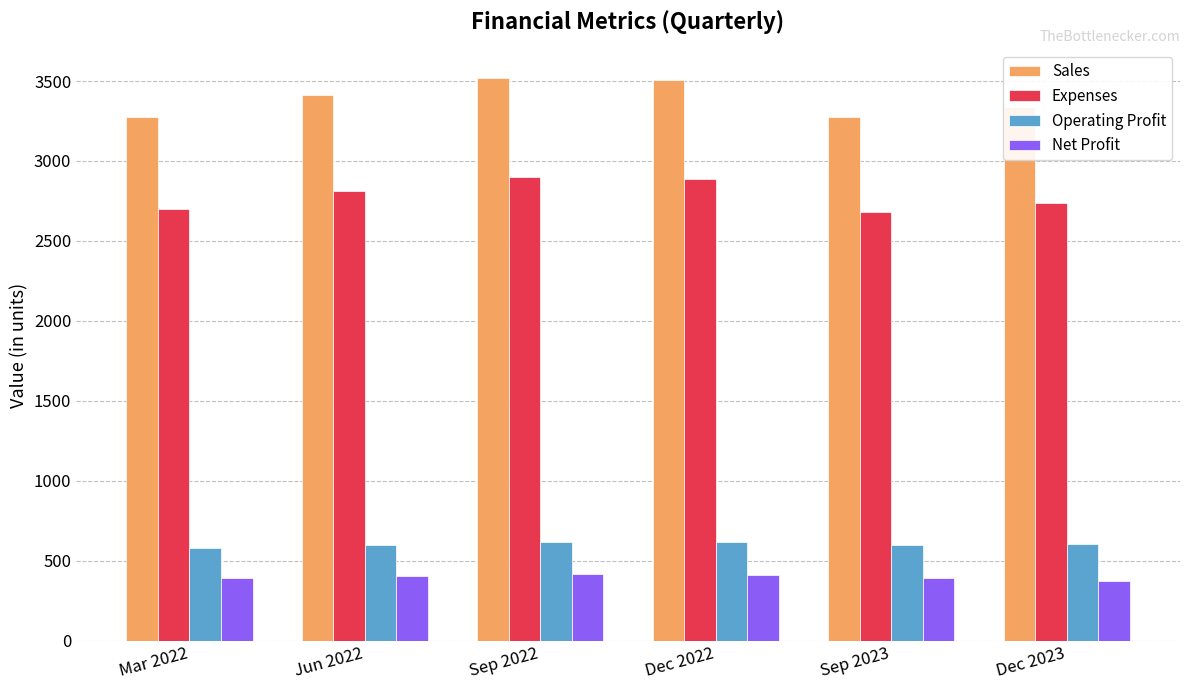

Which series has the largest range (max minus min)?

Sales